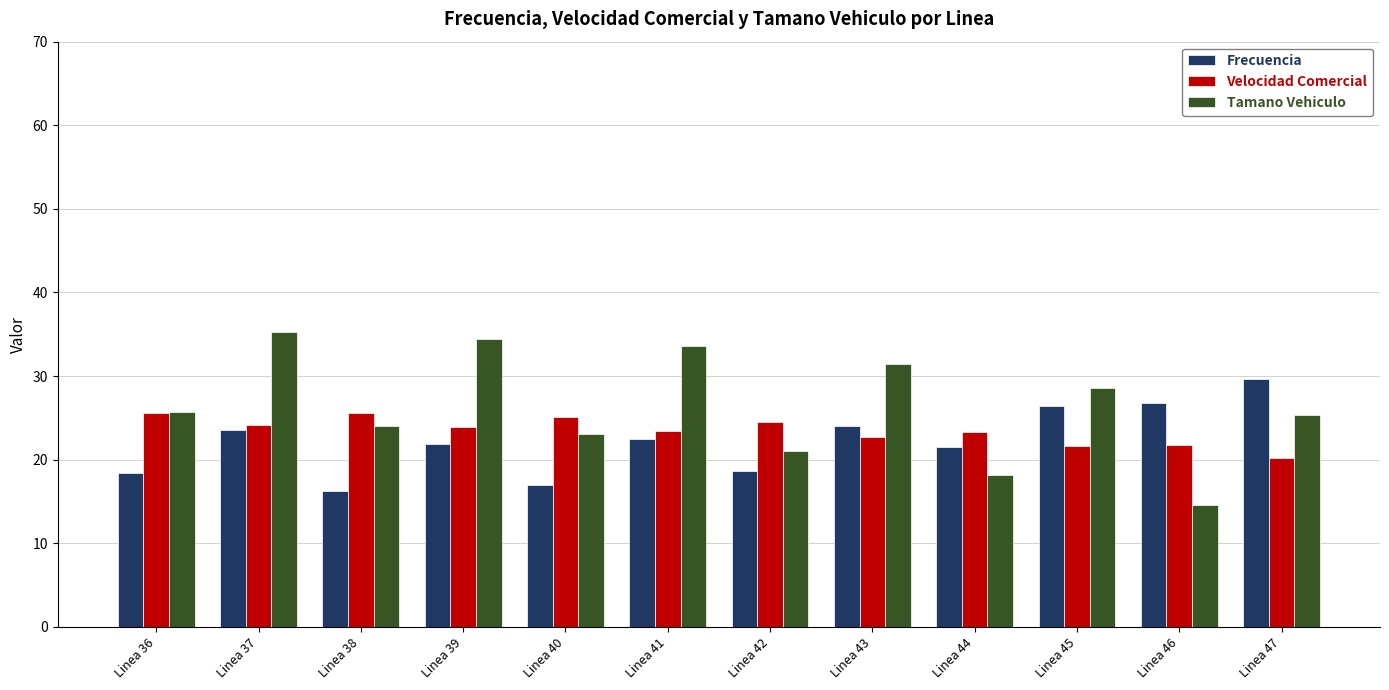

At Linea 47, list the series in order from smallest to largest.

Velocidad Comercial, Tamano Vehiculo, Frecuencia